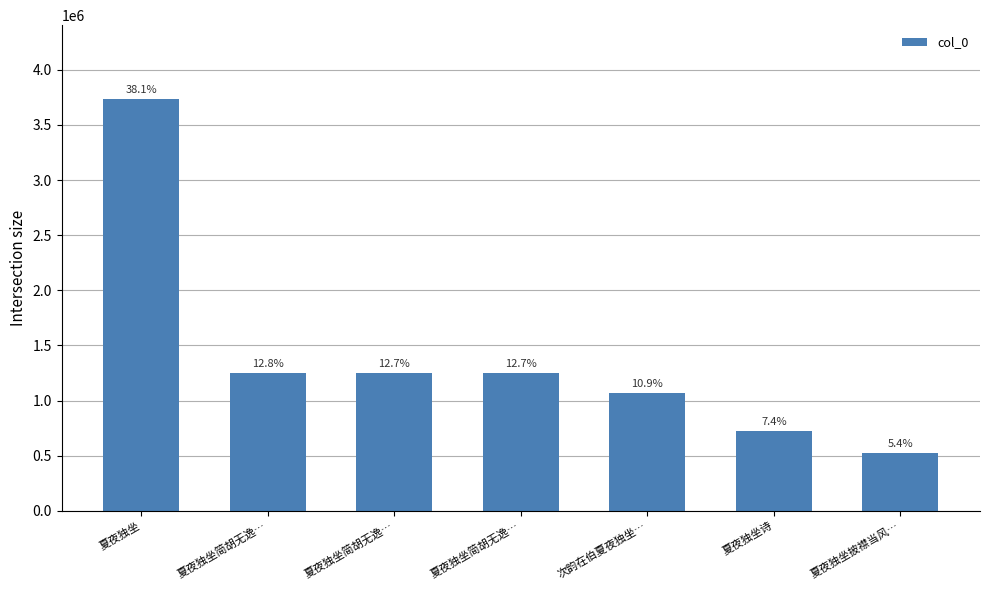

What is the change in value from 夏夜独坐简胡无逸… to 夏夜独坐披襟当风…?

-724225